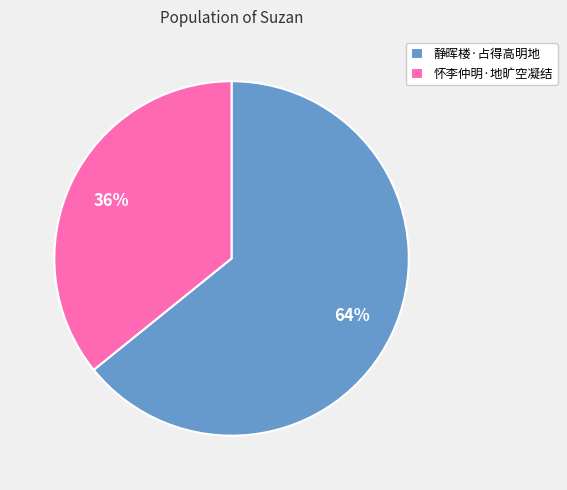

The 静晖楼·占得高明地 slice represents 64% of the pie. True or false?

True